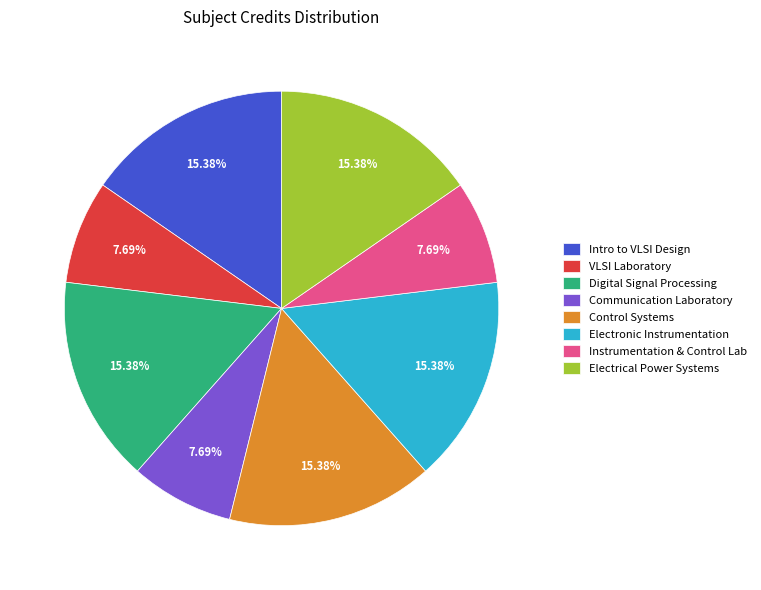

Between Communication Laboratory and Electrical Power Systems, which is larger?

Electrical Power Systems